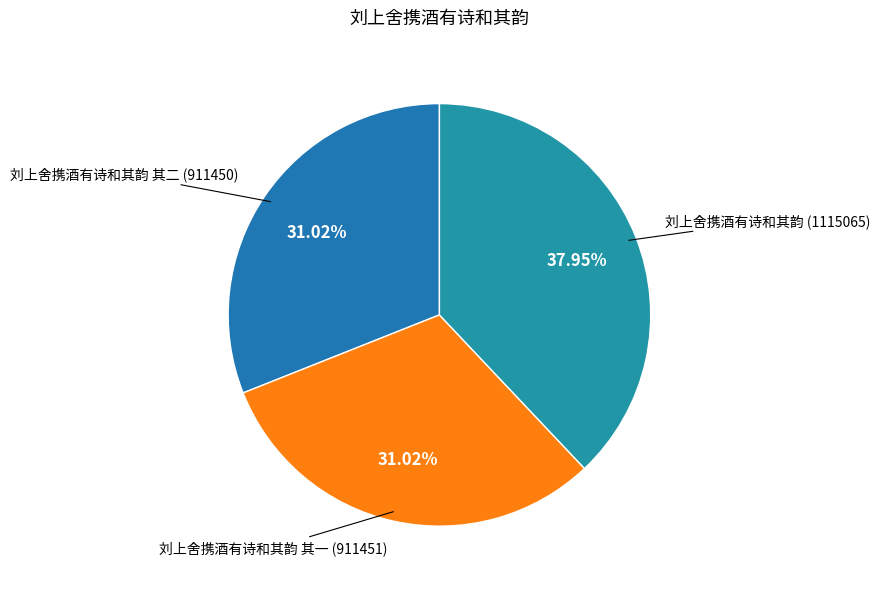

How many segments does this pie chart have?

3